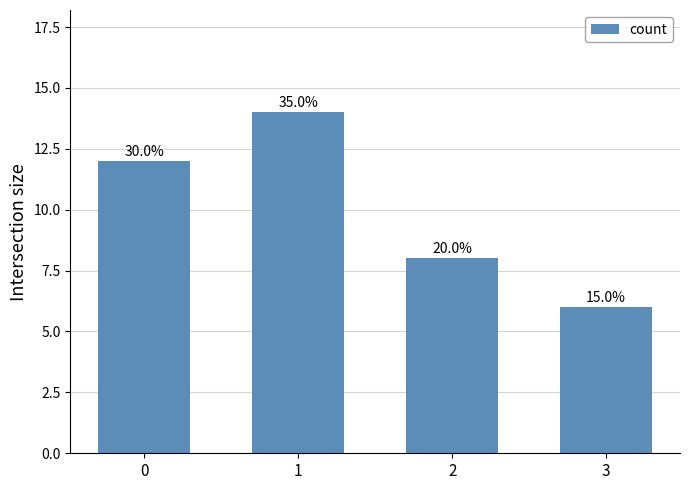

Reading left to right, transcribe all the data shown in this chart.

12	14	8	6